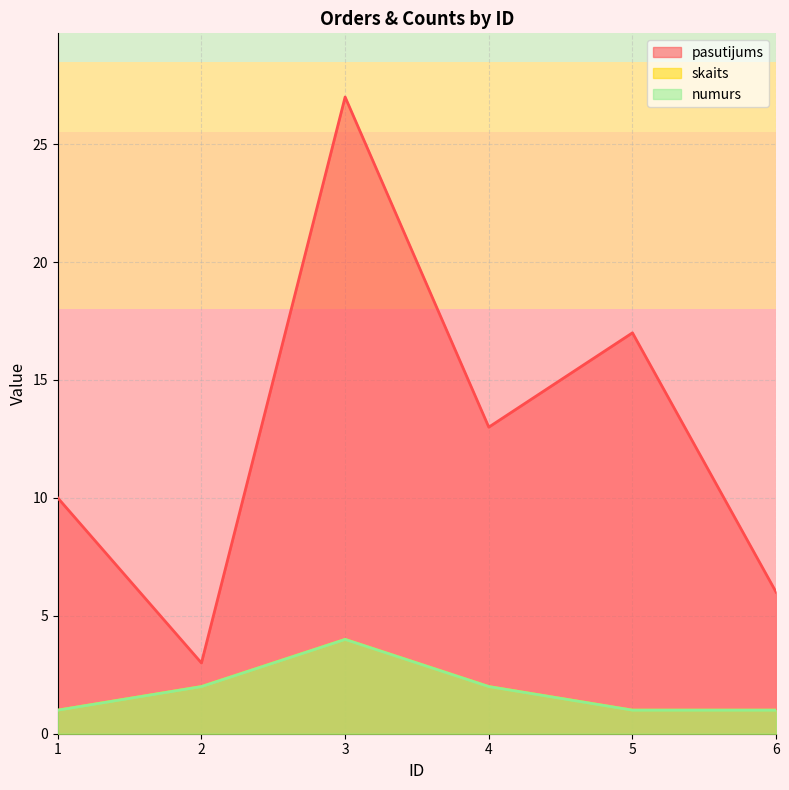

Count the number of data series in this chart.

3